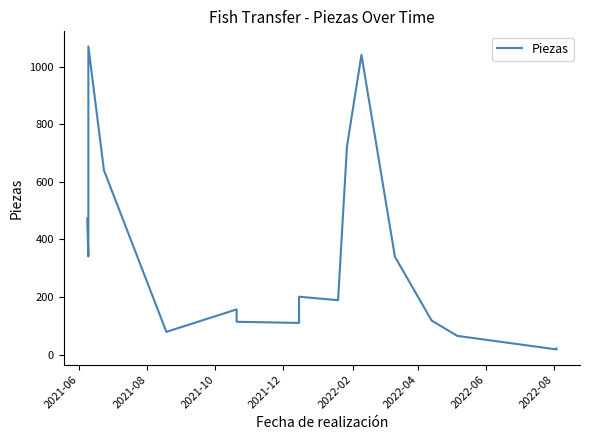

Reading left to right, list all the values displayed in this chart.

472	341	1070	640	79	157	114	110	201	189	723	1041	340	118	65	18	21